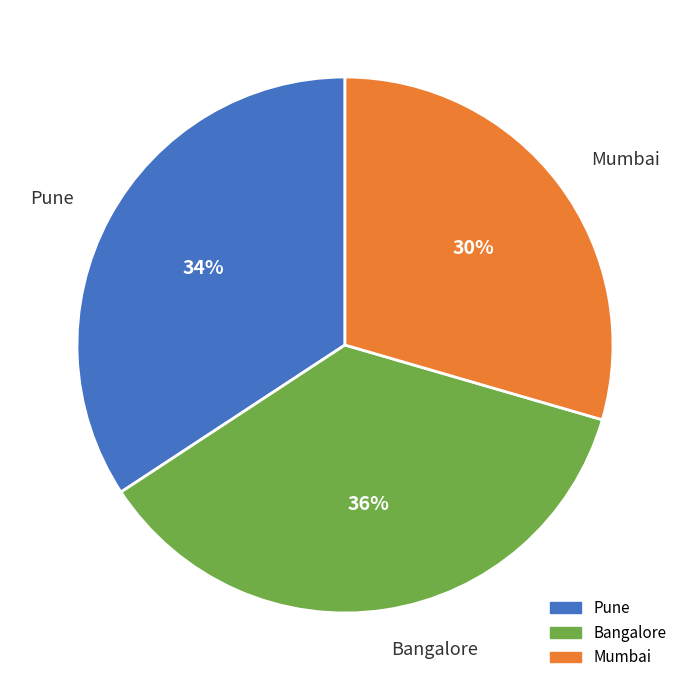

The Bangalore slice represents 23% of the pie. True or false?

False